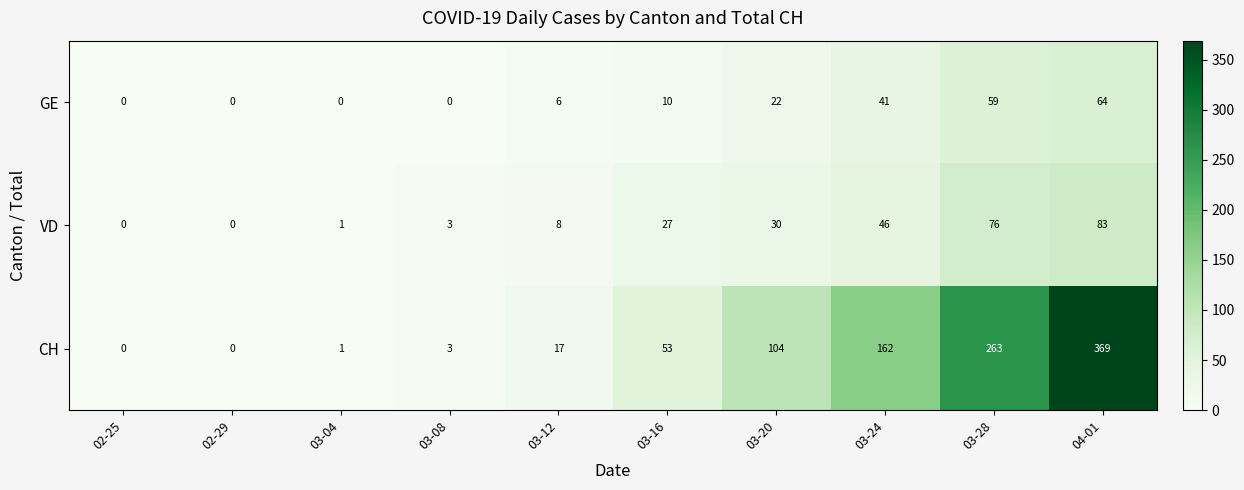

What is the maximum value shown in the chart?

369